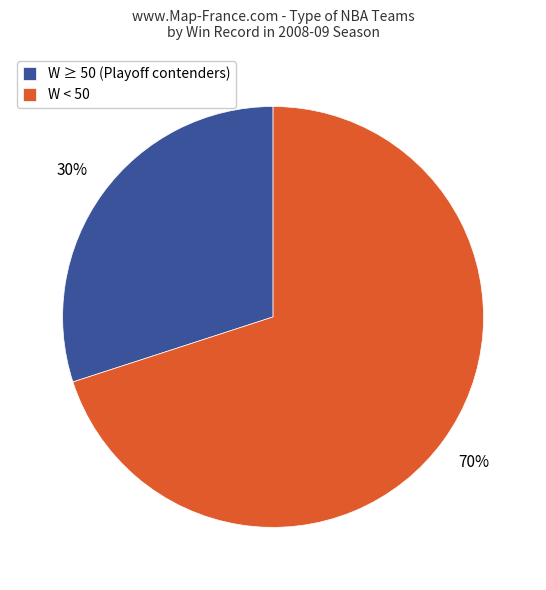

To the nearest percent, what is the difference between the largest and smallest slice percentages?

40%